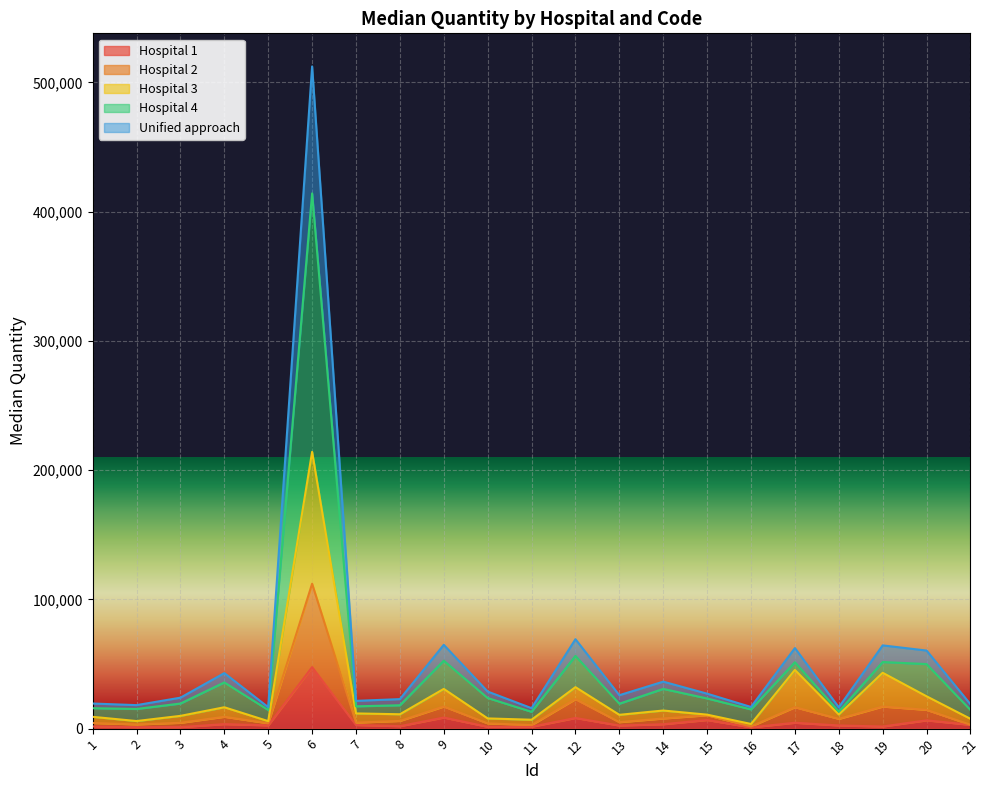

At which category is the sum across all series the highest?

6